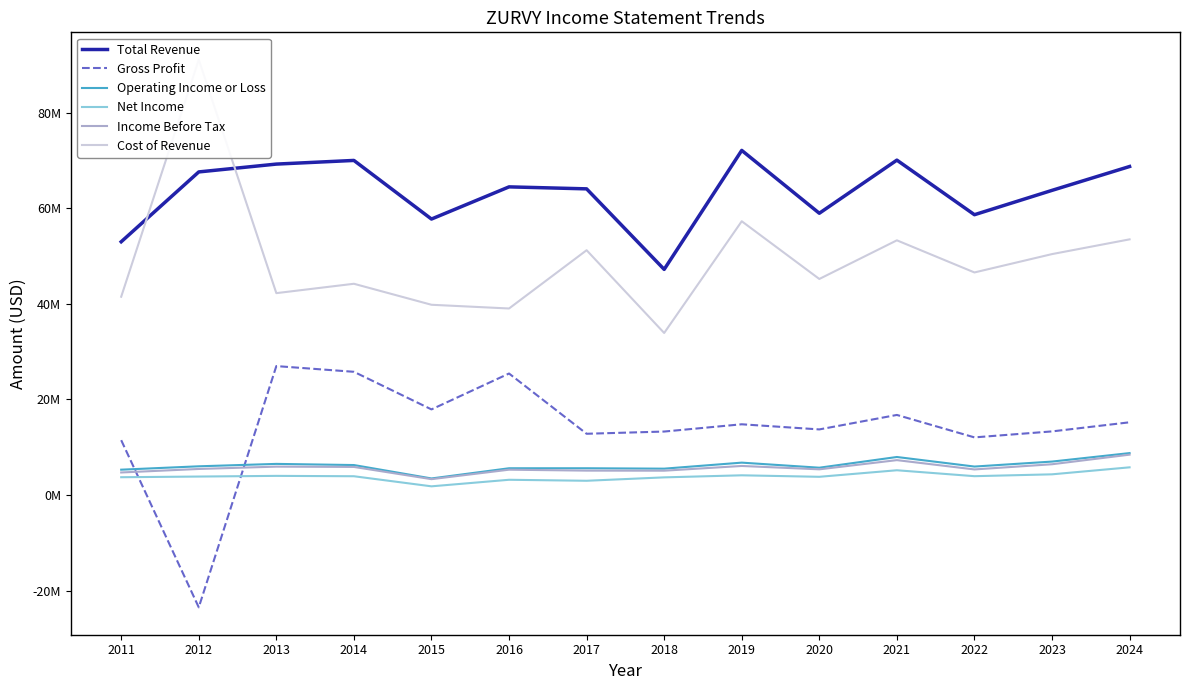

Where is the first local minimum for Total Revenue?

2015